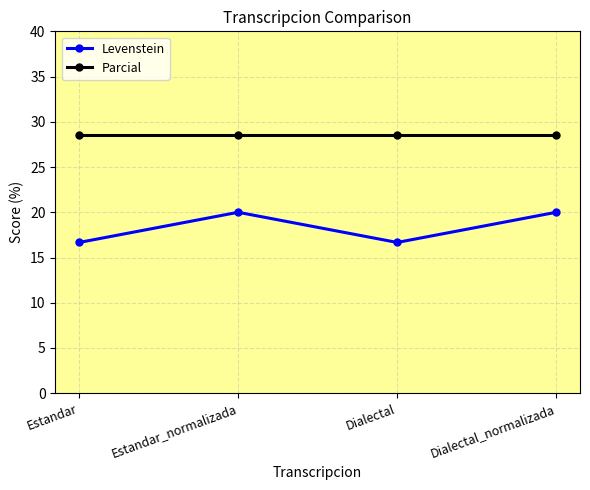

Between Dialectal and Dialectal_normalizada, which series saw the biggest shift?

Levenstein